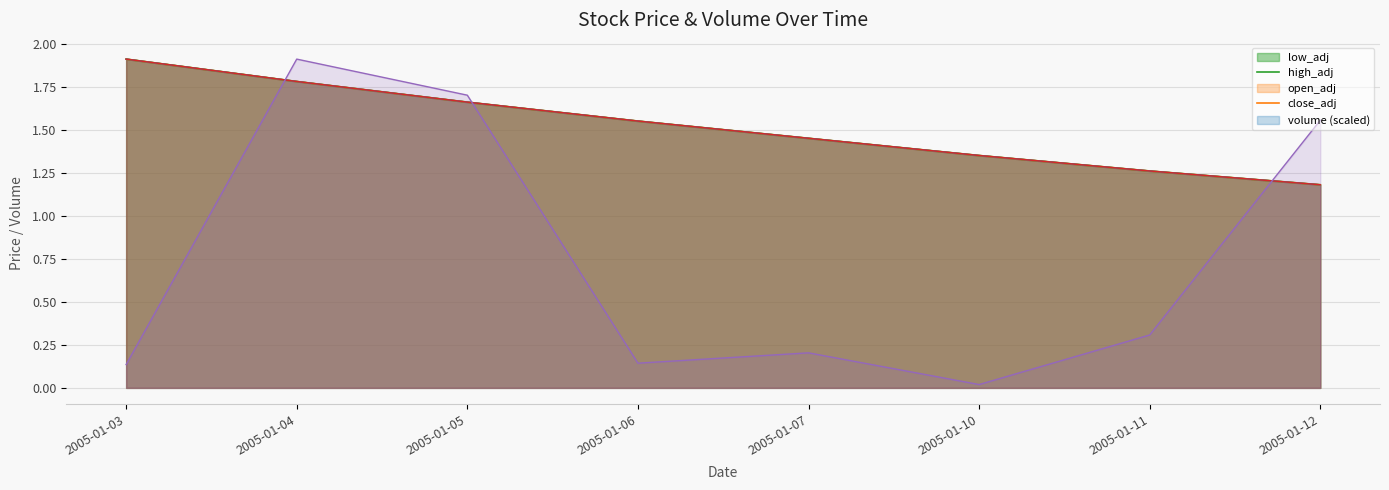

True or false: low_adj has a value of 0.8 at 2005-01-04.

False